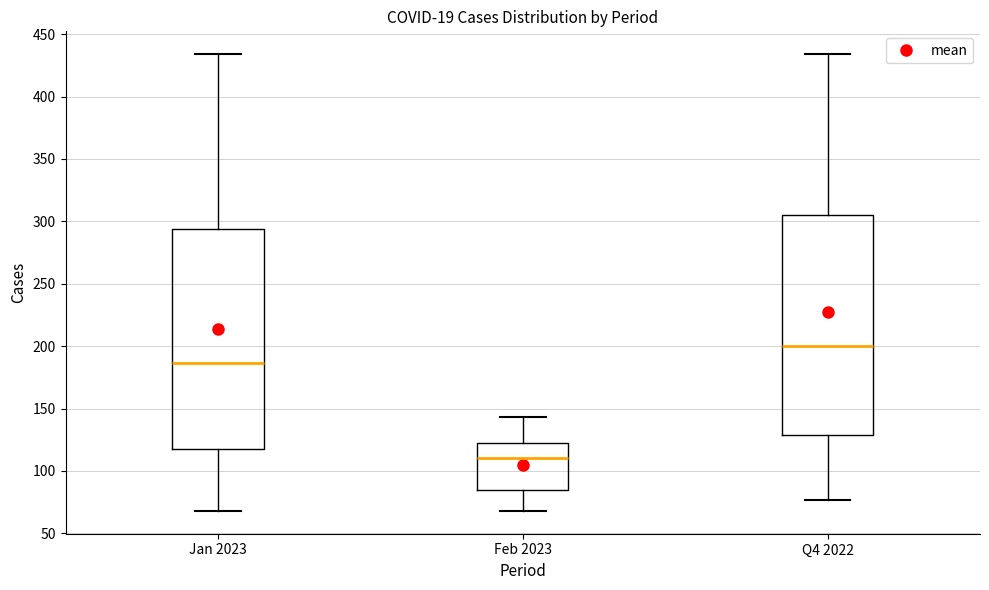

Which box has the highest median line?

Q4 2022